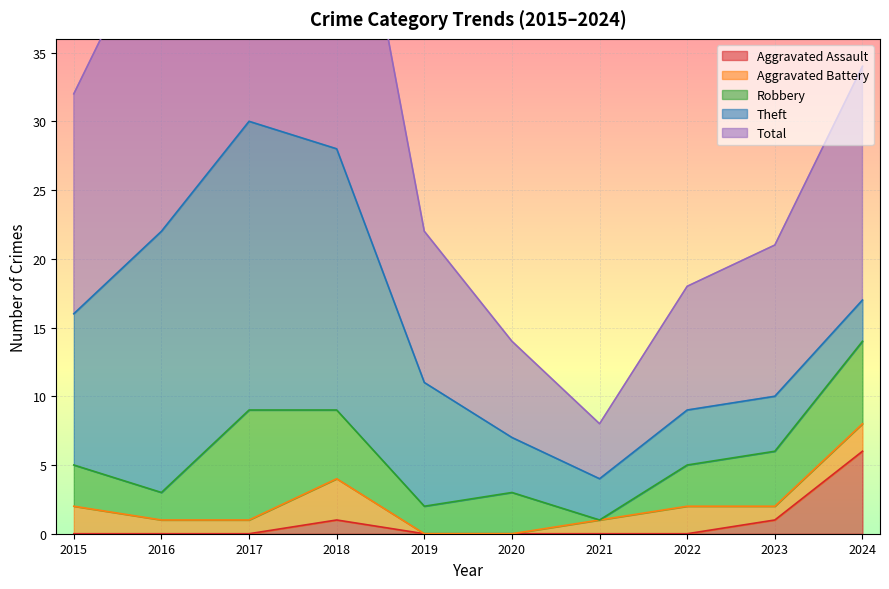

What is the total value across all series at 2016?

45